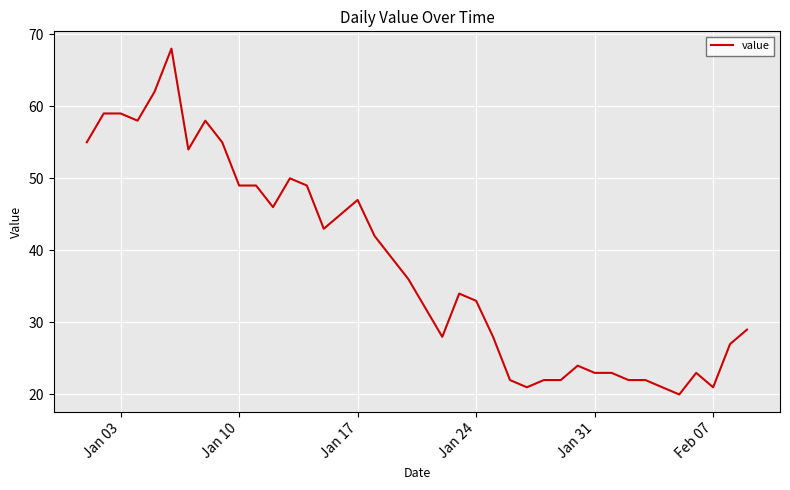

What is the greatest value displayed?

68